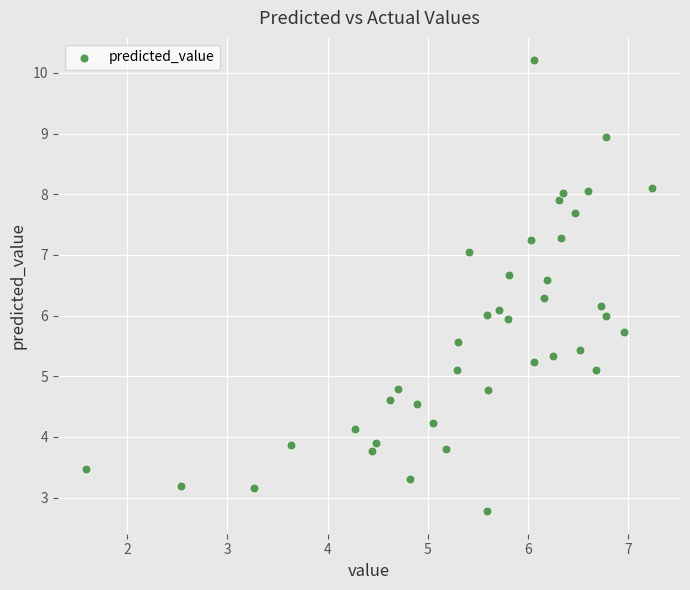

What is the range of X values (max minus min)?

5.6